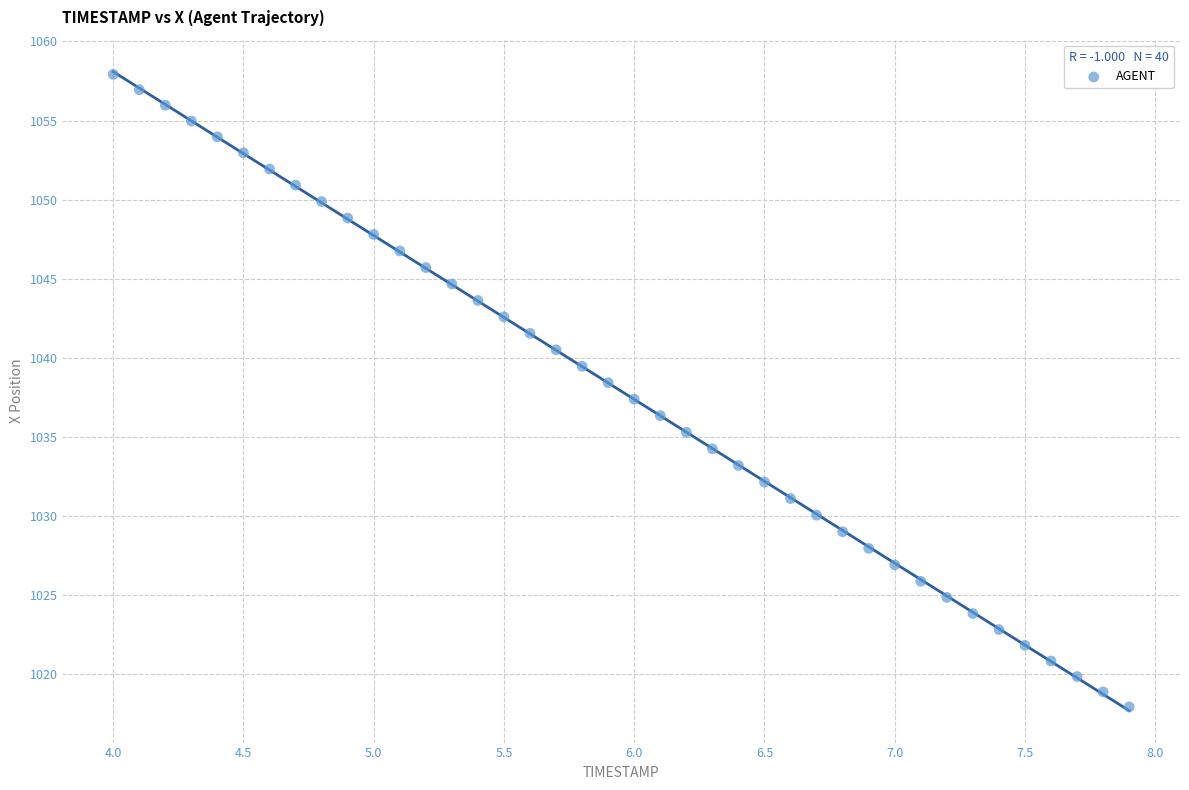

What is the range of X values (max minus min)?

3.9